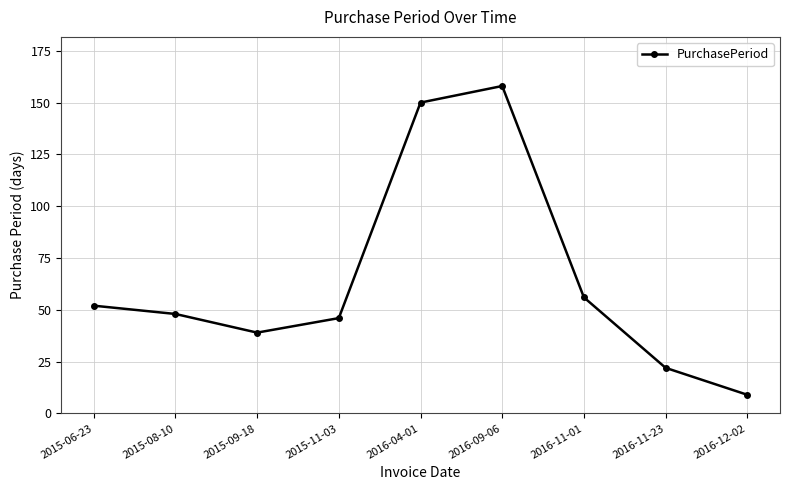

What is the sum of the values at 2016-09-06 and 2015-08-10?

206